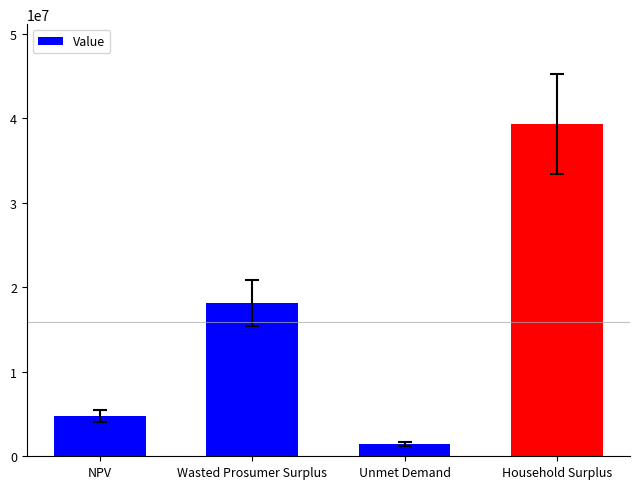

What is the label of the 1st bar from the right?

Household Surplus